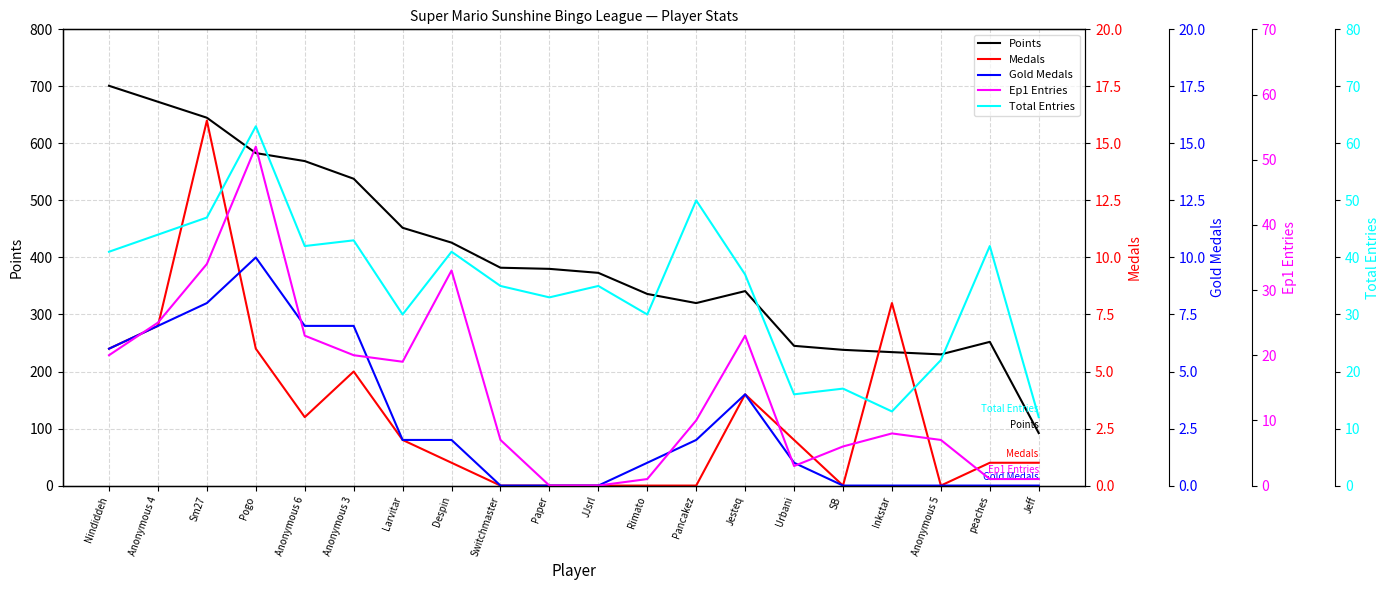

True or false: Total Entries and Gold Medals intersect in this chart.

False